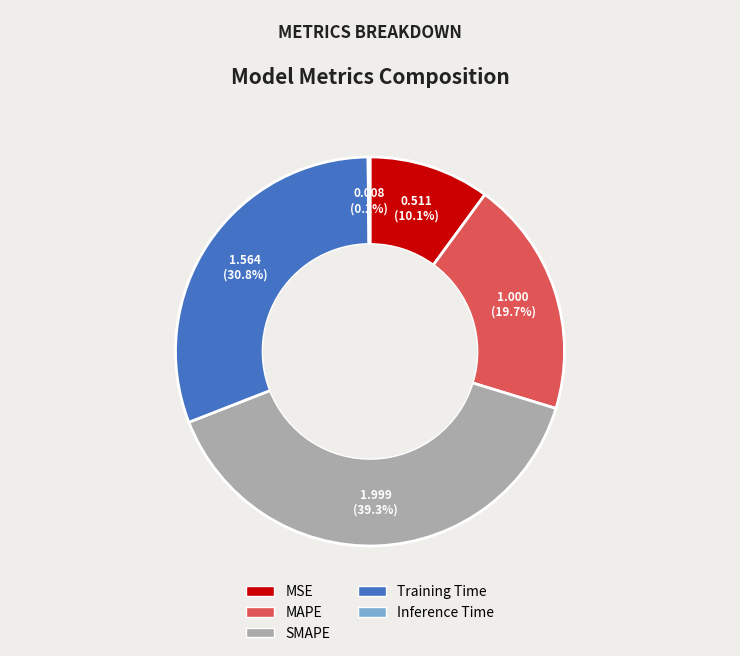

Which category has the biggest portion of the pie?

SMAPE